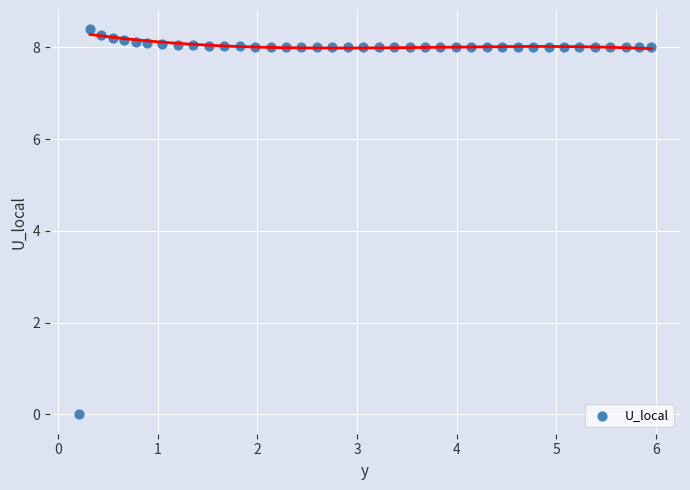

What is the range of Y values (max minus min)?

8.4